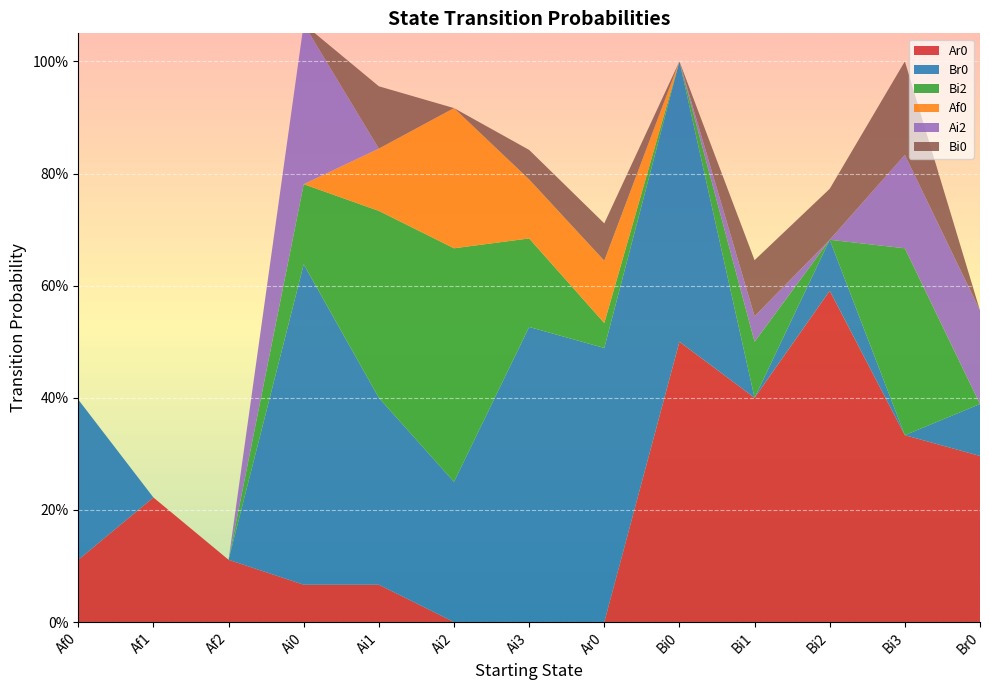

Reading right to left, extract all data points from this chart.

Ar0: 0.3	0.3	0.6	0.4	0.5	0.0	0.0	0.0	0.1	0.1	0.1	0.2	0.1
Br0: 0.1	0.0	0.1	0.0	0.5	0.5	0.5	0.2	0.3	0.6	0.0	0.0	0.3
Bi2: 0.0	0.3	0.0	0.1	0.0	0.0	0.2	0.4	0.3	0.1	0.0	0.0	0.0
Af0: 0.0	0.0	0.0	0.0	0.0	0.1	0.1	0.2	0.1	0.0	0.0	0.0	0.0
Ai2: 0.2	0.2	0.0	0.0	0.0	0.0	0.0	0.0	0.0	0.3	0.0	0.0	0.0
Bi0: 0.0	0.2	0.1	0.1	0.0	0.1	0.1	0.0	0.1	0.0	0.0	0.0	0.0